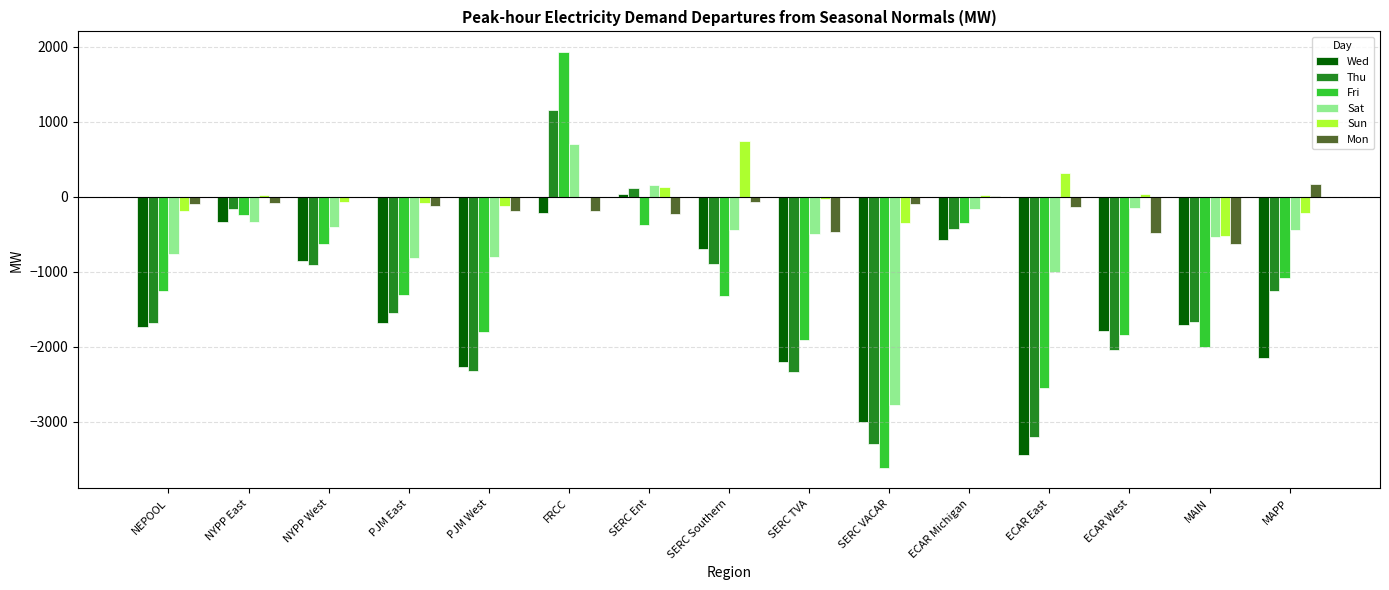

The Sun series shows -519.1 at MAIN. True or false?

True